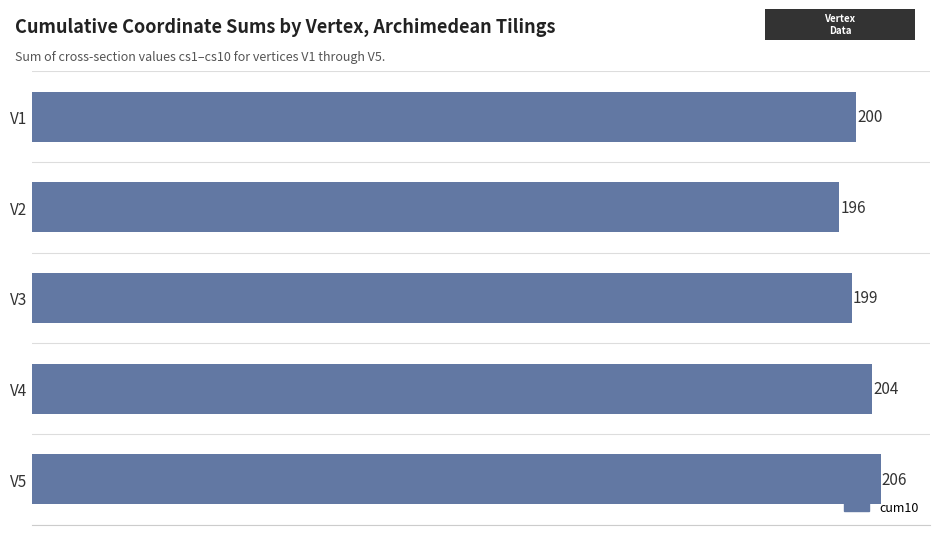

Reading top to bottom, transcribe all the data shown in this chart.

200	196	199	204	206